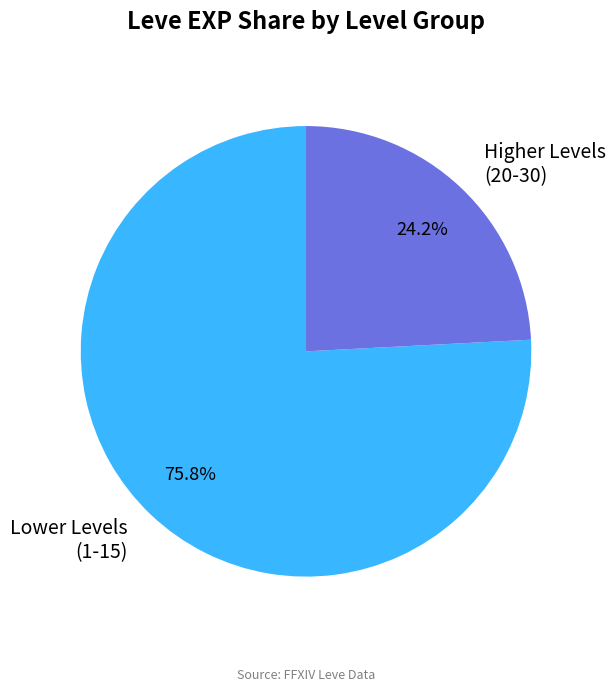

What is the smallest slice in the pie chart?

Higher Levels (20-30)